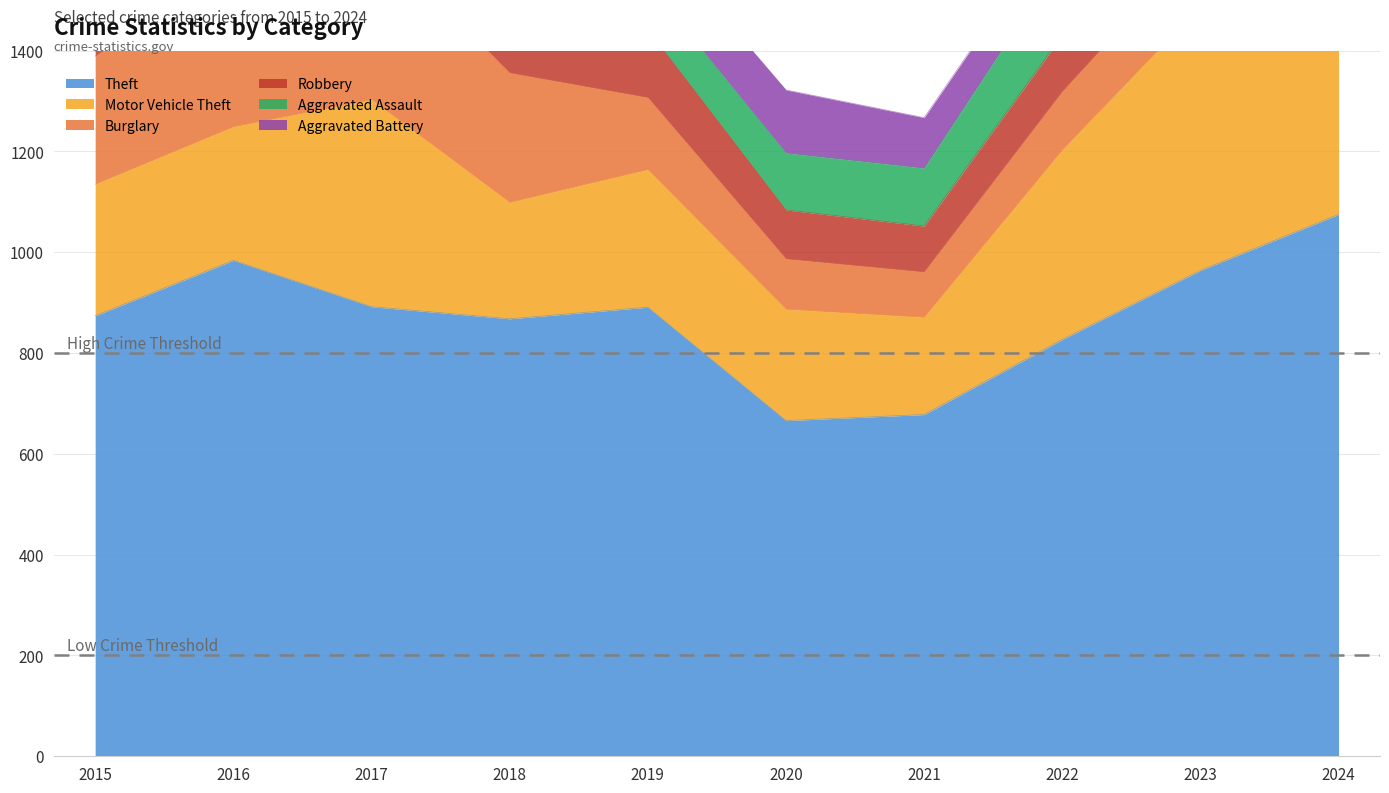

What is the spread (max minus min) of values at 2022?

746